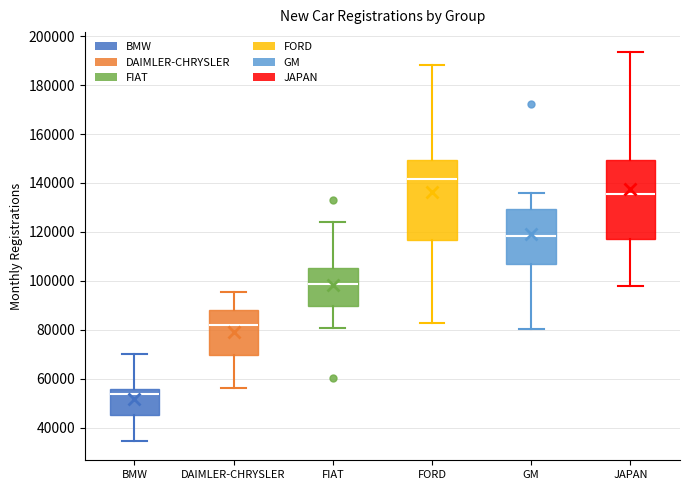

Where does the lower whisker of the box for GM end on the y-axis? The values are not printed on the chart, so give them approximately, as read against the axis.

80000